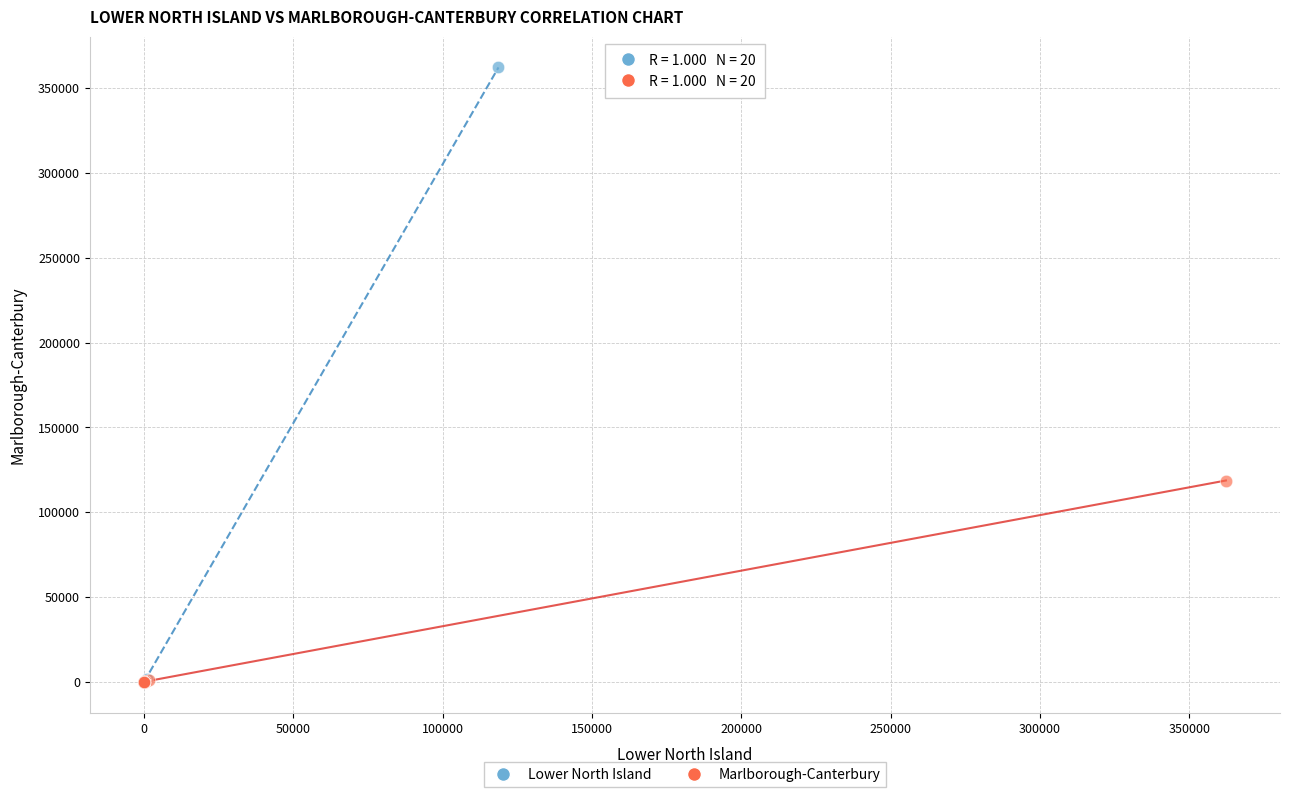

Which series has the largest Y range (max minus min)?

Lower North Island